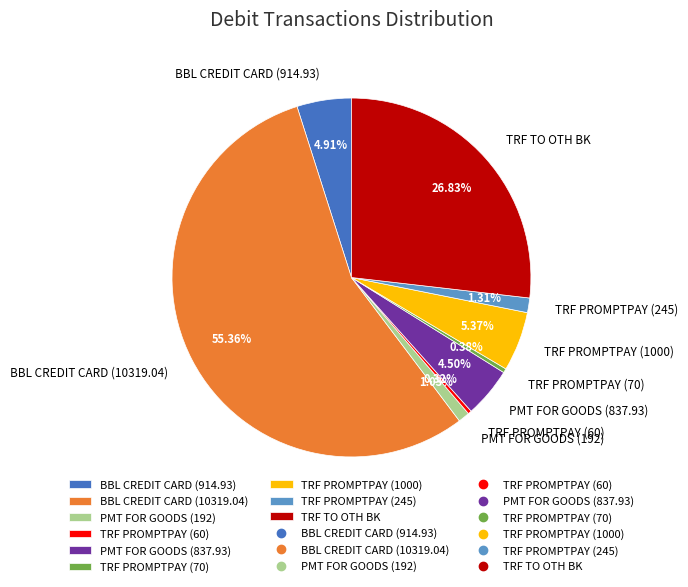

Between BBL CREDIT CARD (10319.04) and PMT FOR GOODS (192), which is larger?

BBL CREDIT CARD (10319.04)